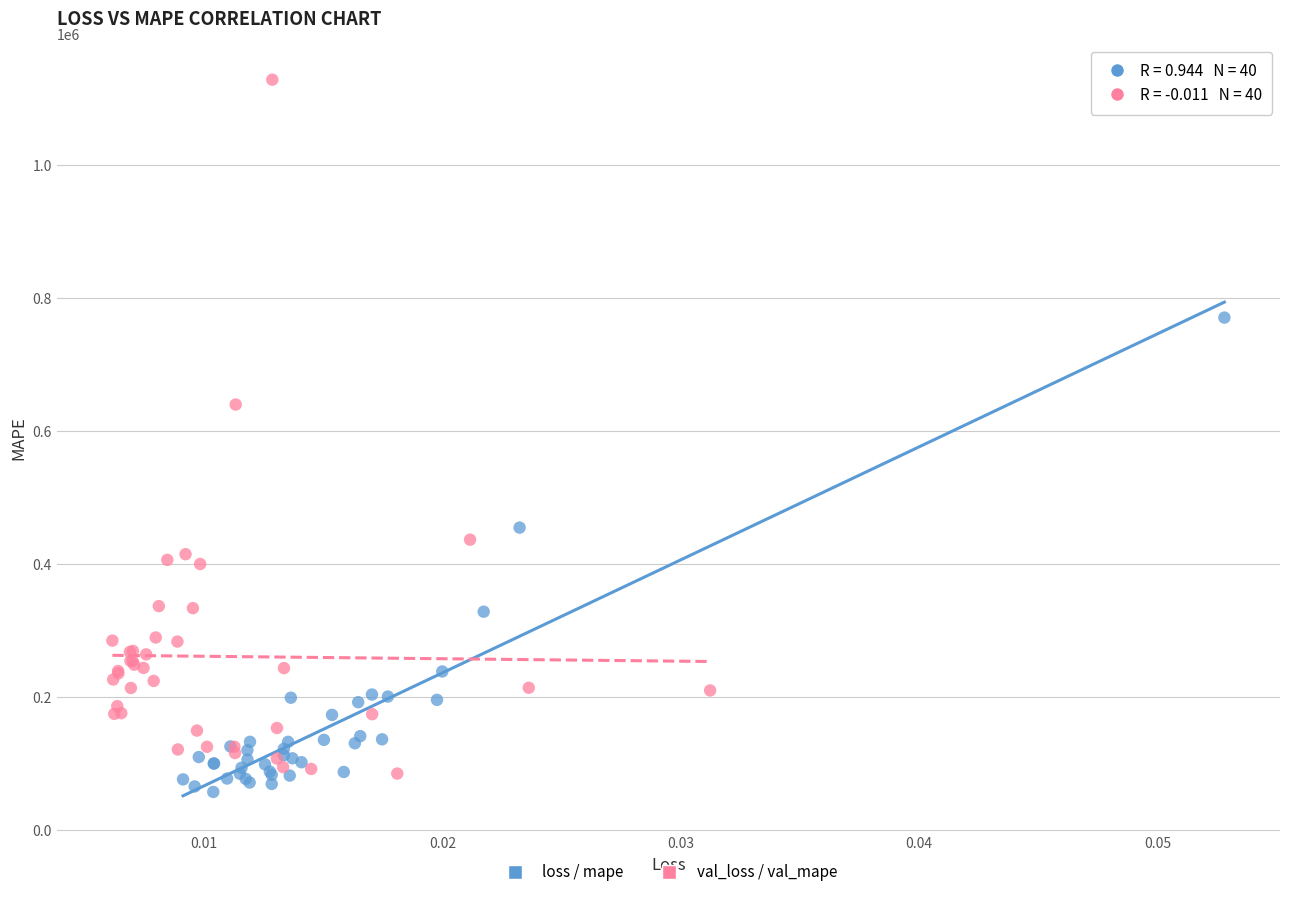

Which series reaches the maximum Y coordinate?

val_loss / val_mape